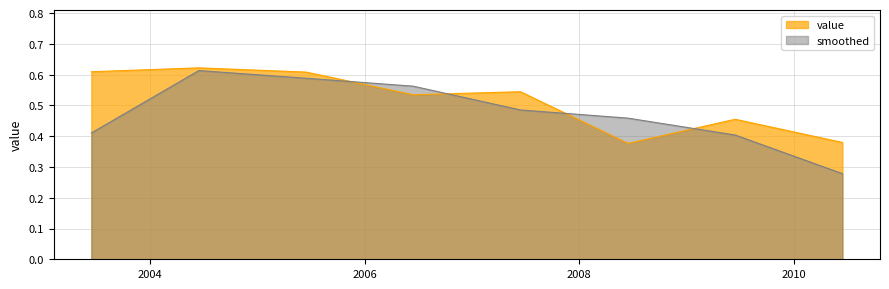

What is the change in value from 2004-06-15 to 2008-06-15?

-0.2